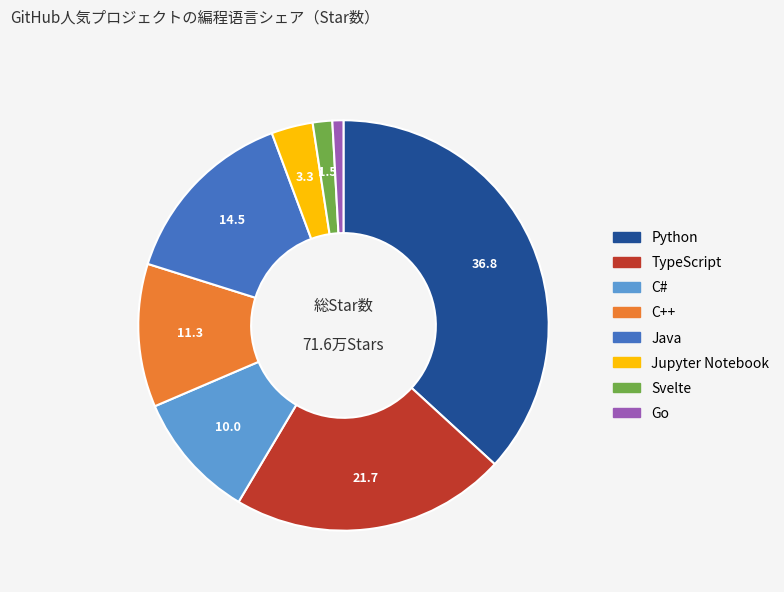

Combined, do Java and C# account for over 50%?

No